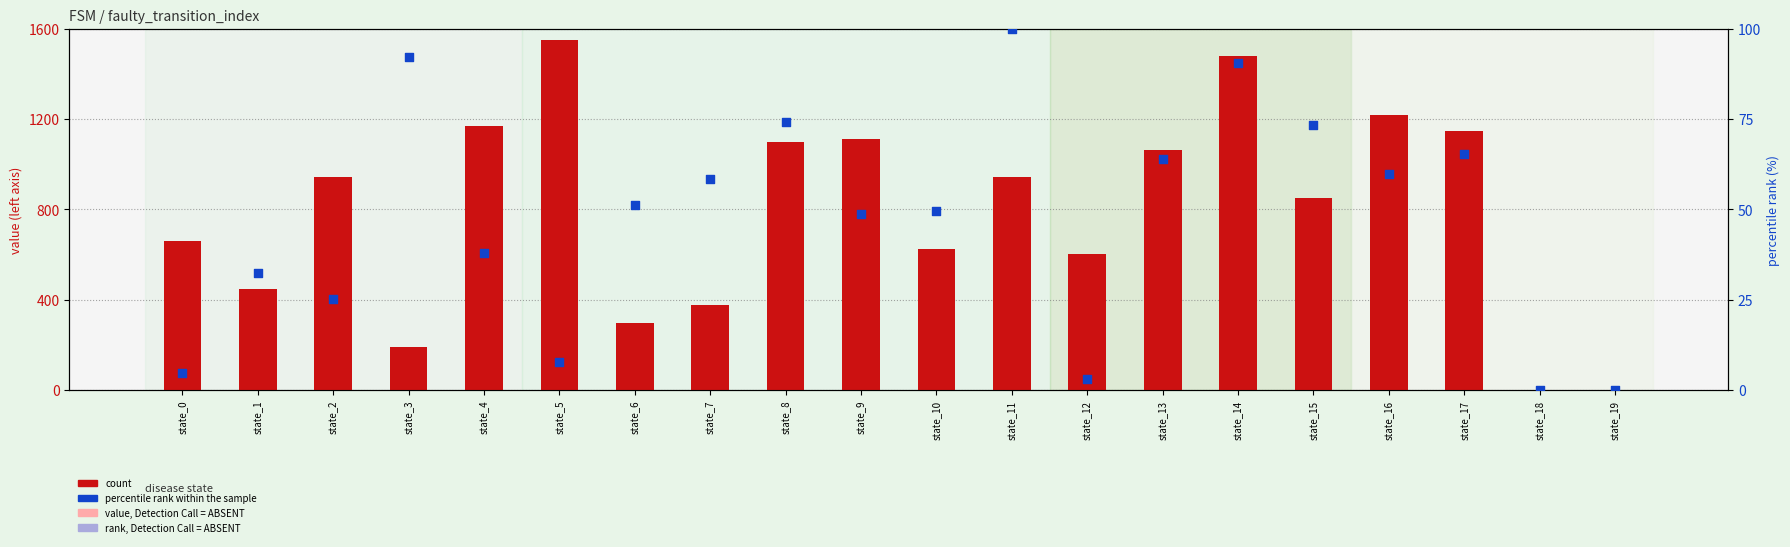

At how many categories does at least one series exceed 1503?

1